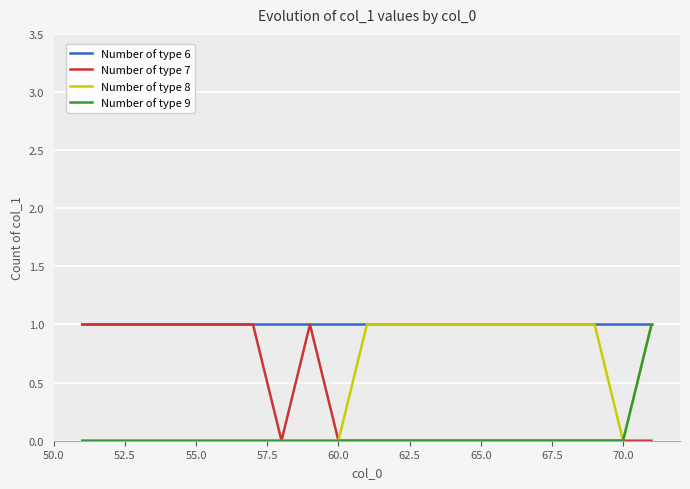

How many lines are shown in the chart?

4